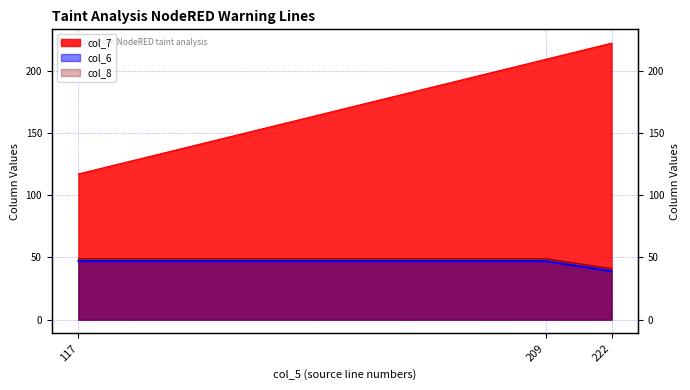

Which series changed the most between 209 and 222?

col_7